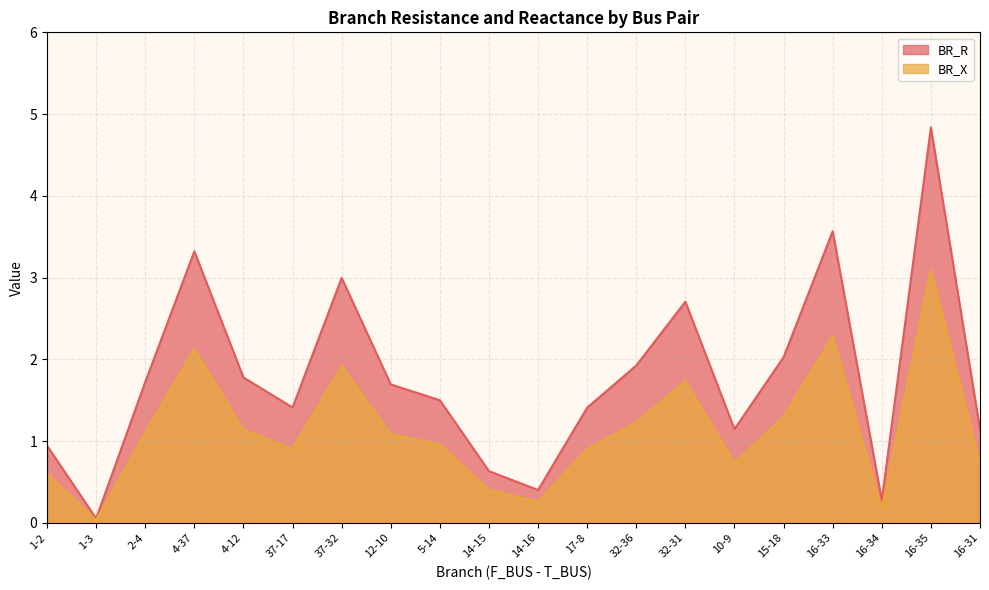

Reading right to left, extract all data points from this chart.

BR_R: 16-31=1.1	16-35=4.8	16-34=0.3	16-33=3.6	15-18=2.0	10-9=1.1	32-31=2.7	32-36=1.9	17-8=1.4	14-16=0.4	14-15=0.6	5-14=1.5	12-10=1.7	37-32=3.0	37-17=1.4	4-12=1.8	4-37=3.3	2-4=1.7	1-3=0.1	1-2=0.9
BR_X: 16-31=0.7	16-35=3.1	16-34=0.2	16-33=2.3	15-18=1.3	10-9=0.7	32-31=1.7	32-36=1.2	17-8=0.9	14-16=0.3	14-15=0.4	5-14=1.0	12-10=1.1	37-32=1.9	37-17=0.9	4-12=1.1	4-37=2.1	2-4=1.1	1-3=0.0	1-2=0.6